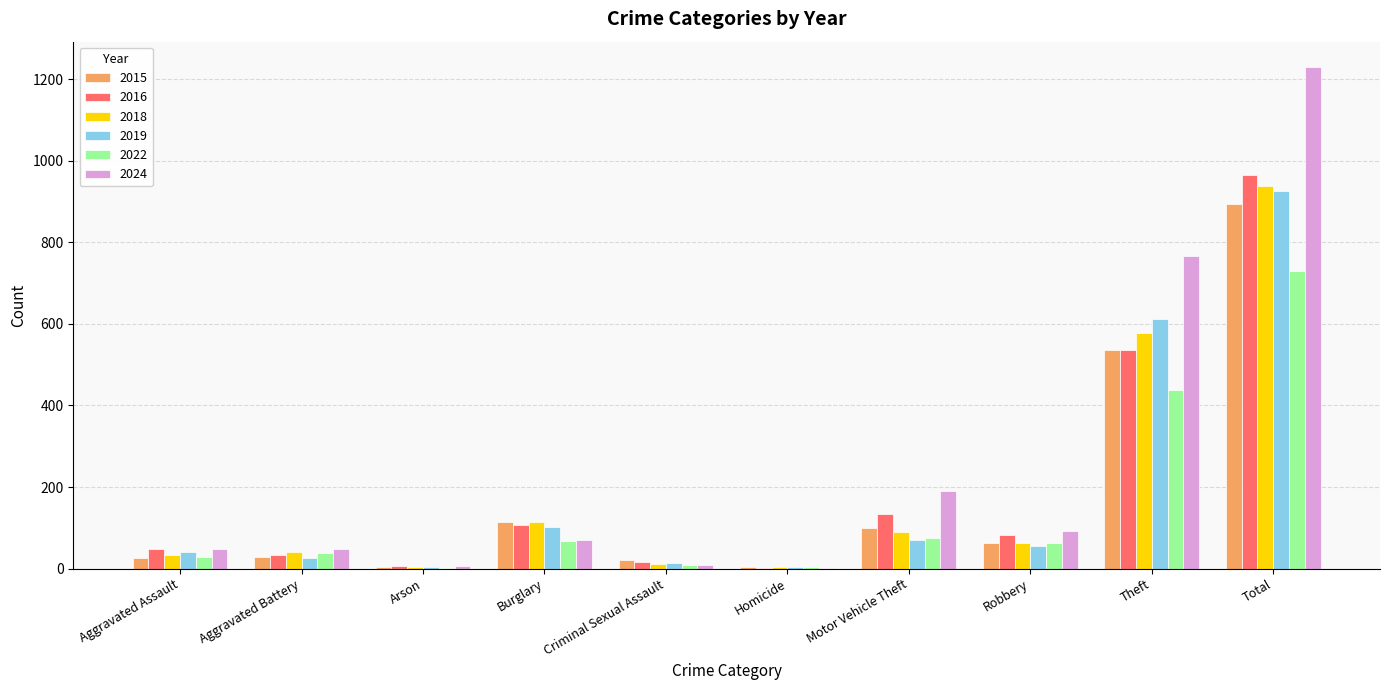

Does the chart contain stacked bars?

No